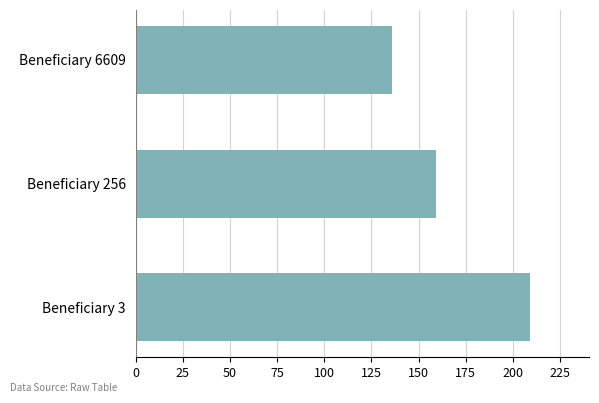

Is it true that the value at Beneficiary 256 is 159?

True